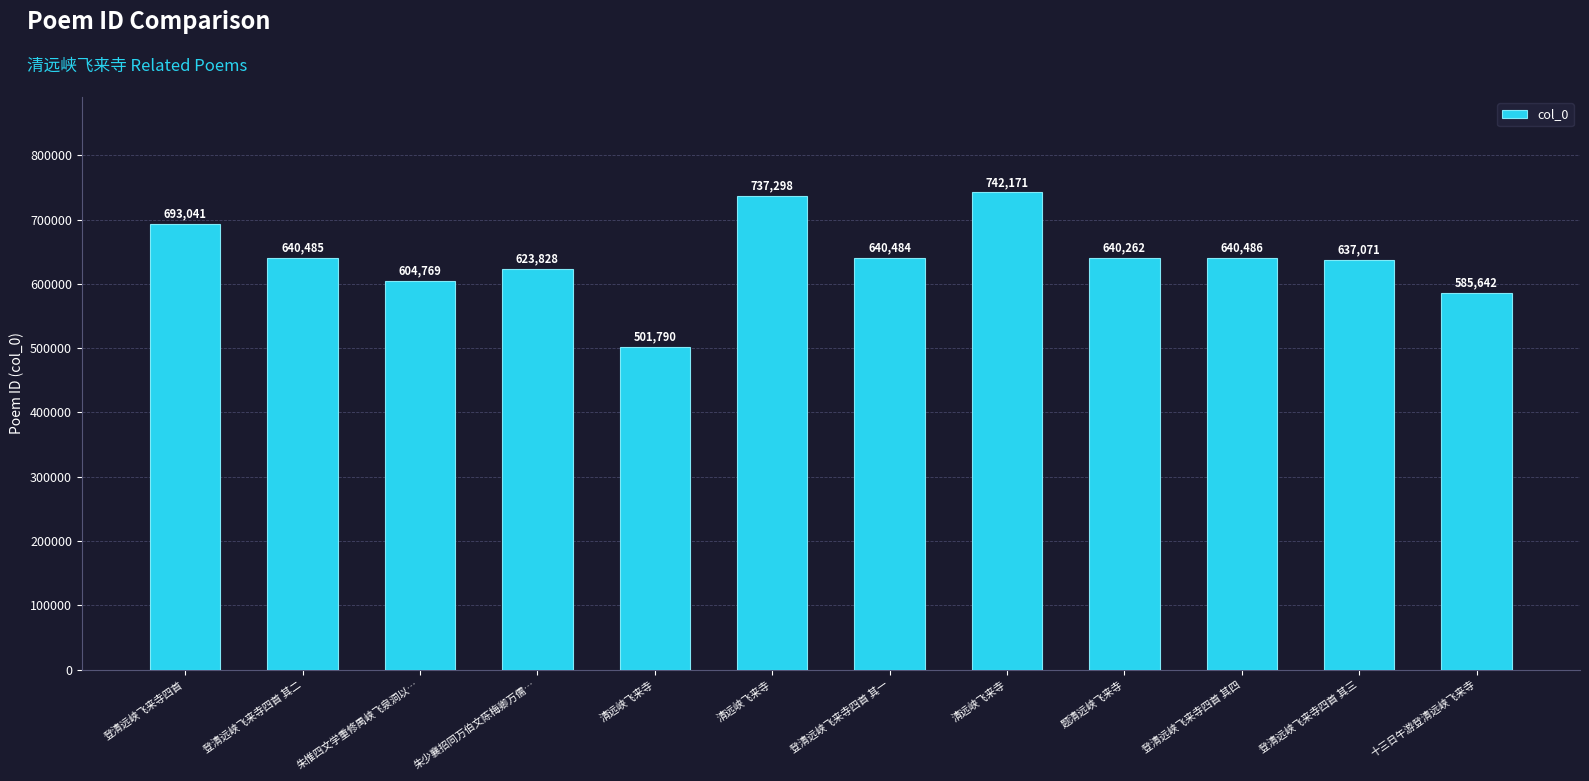

How many bars are there in total?

12